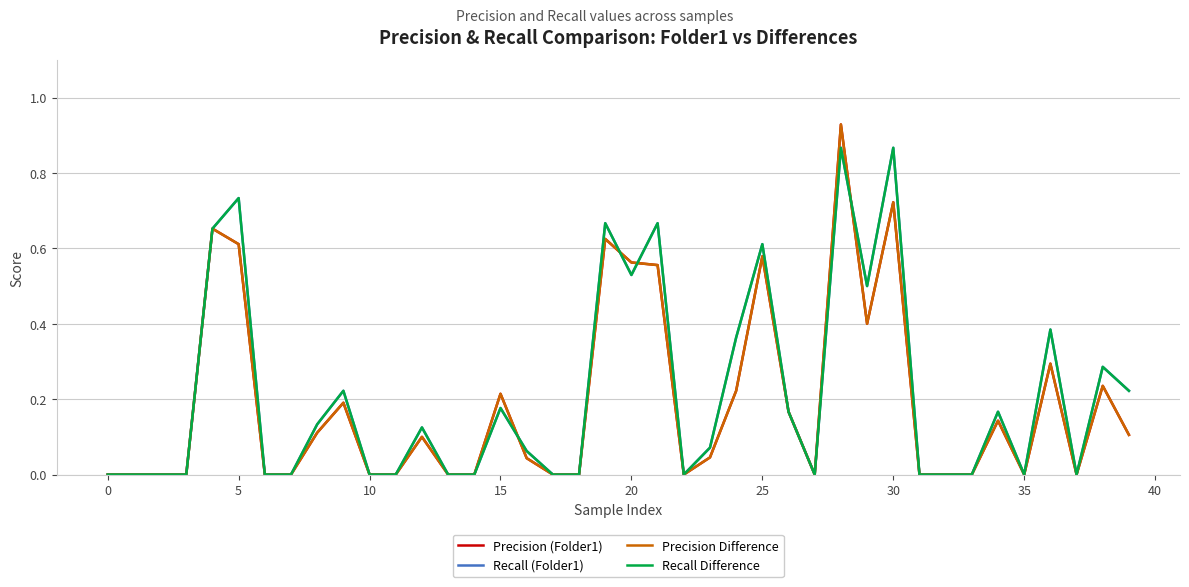

True or false: Recall Difference and Precision (Folder1) intersect in this chart.

True